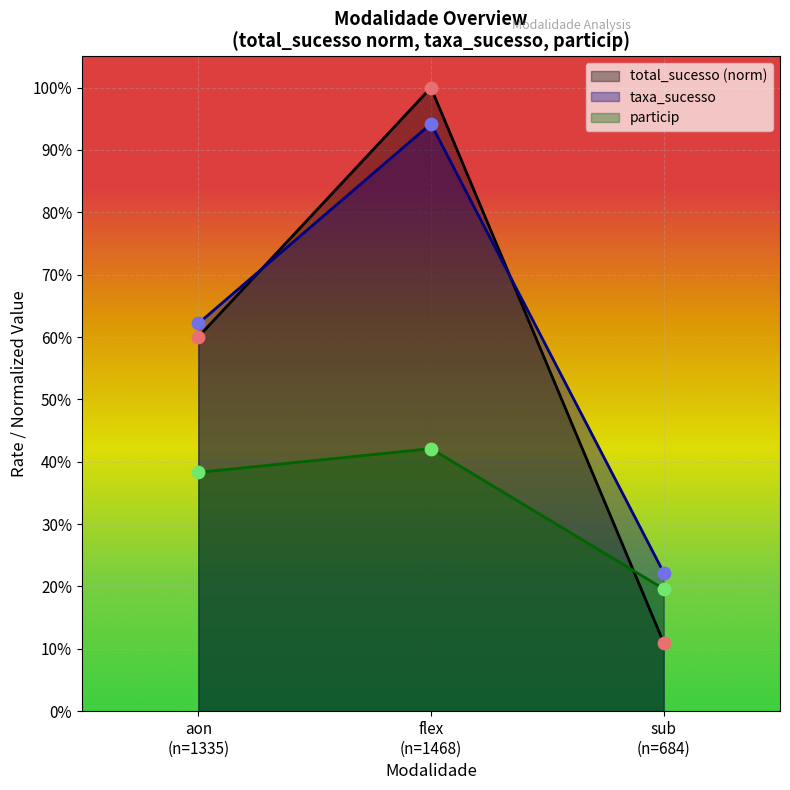

What are all the series names shown in the legend?

total_sucesso (norm), taxa_sucesso, particip